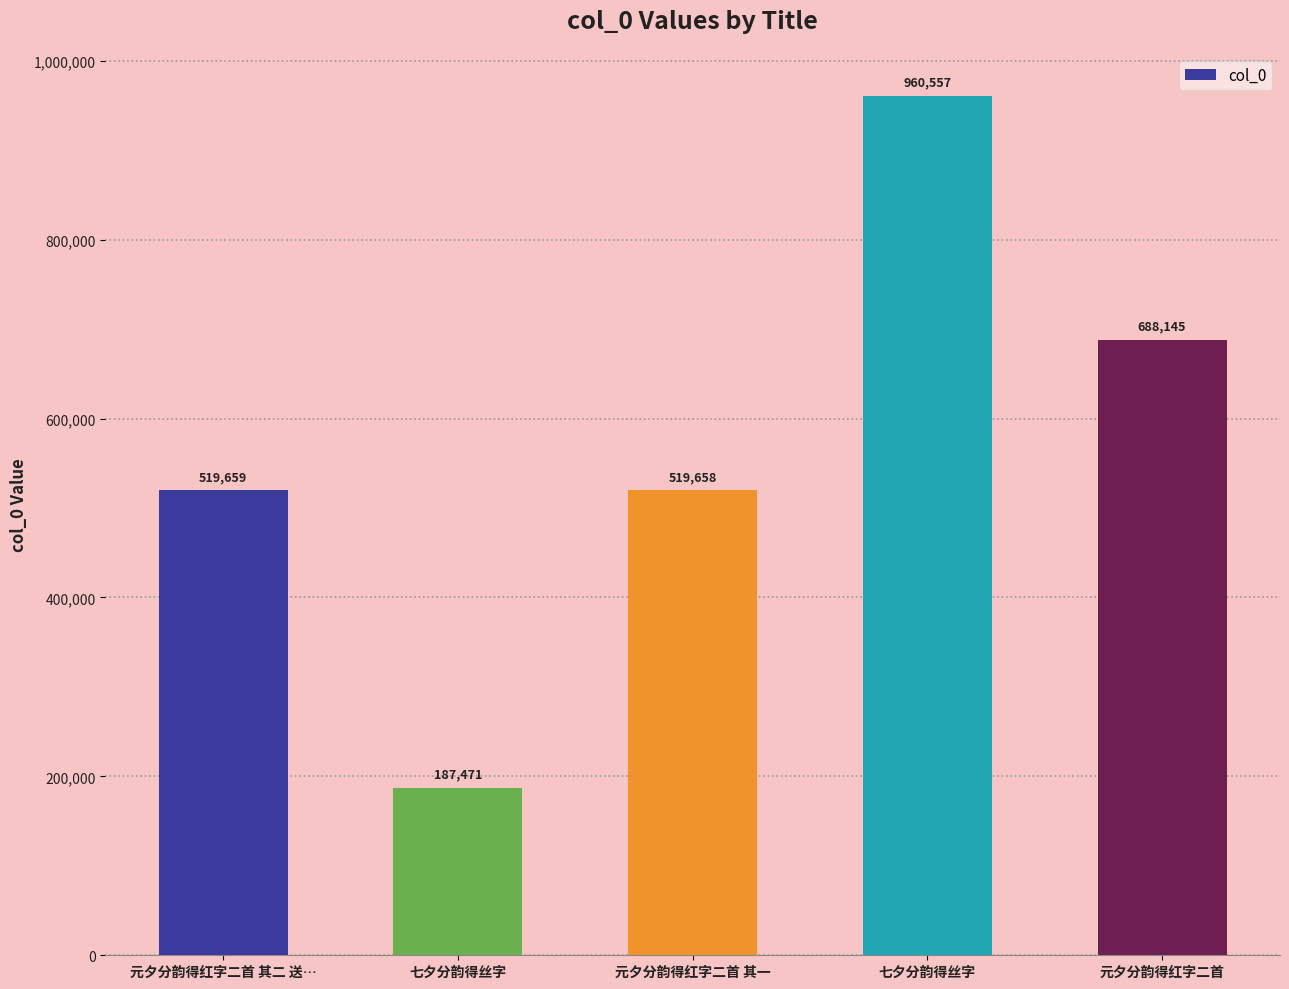

What is the label of the 1st bar from the right?

元夕分韵得红字二首